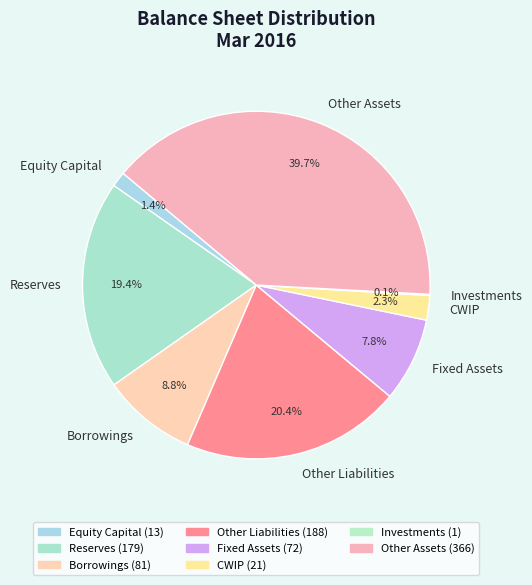

Is Reserves the majority of the pie?

No